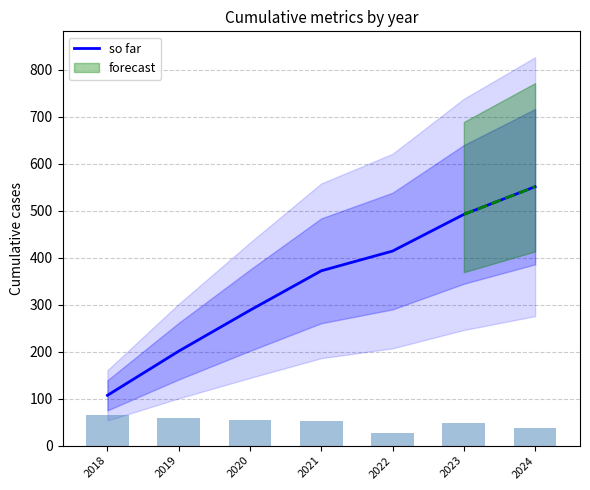

Reading right to left, what are all the values shown in this chart?

551	492	414	372	288	201	107